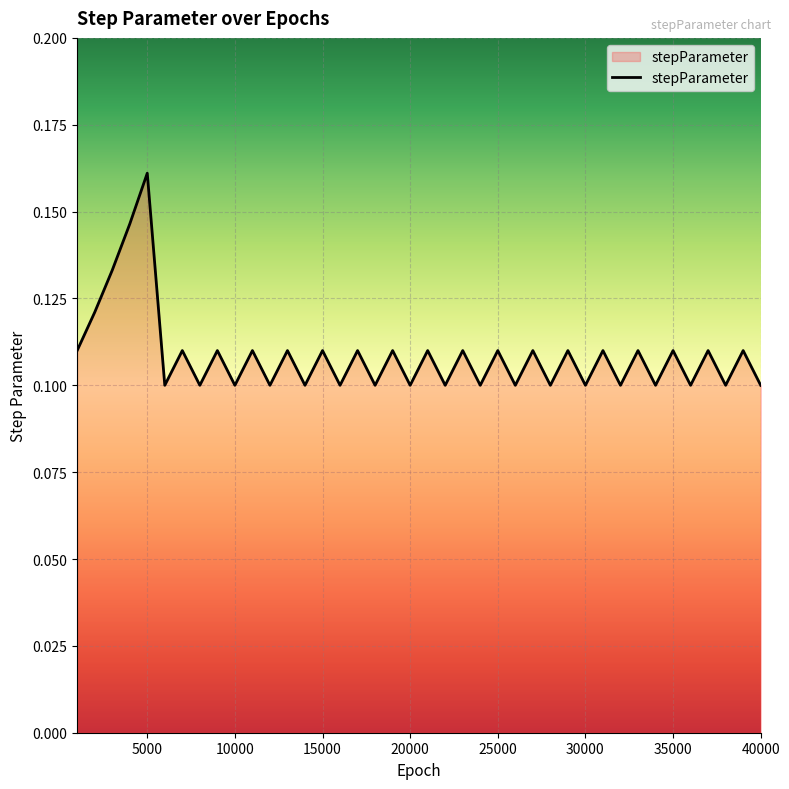

The chart shows a value of 0.1 at 30000. True or false?

True